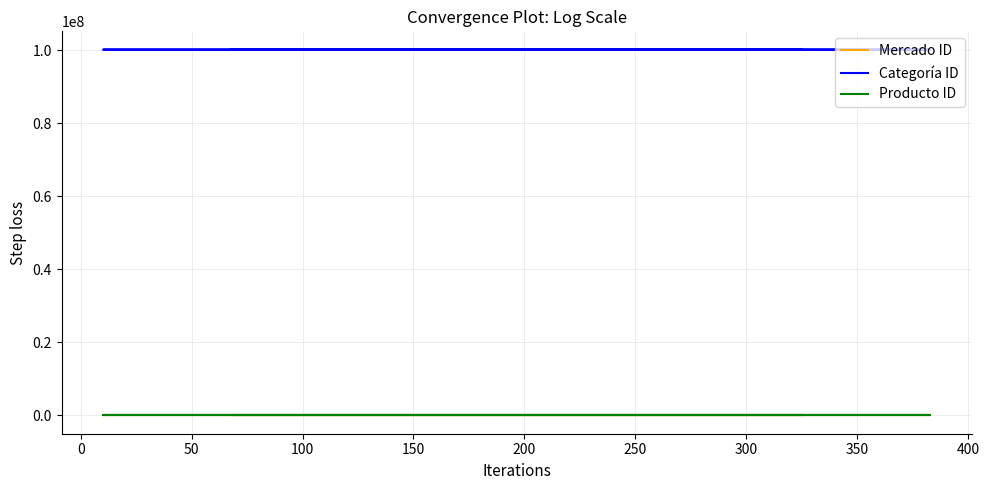

Reading right to left, list all the values displayed in this chart.

Mercado ID: 10	9	8	7	6	5	4	3	2	1	11	10	9	8	7	6	5	4	3	2
Categoría ID: 100103002	100103002	100103002	100103002	100103002	100103002	100103002	100103002	100103002	100103002	100101001	100101001	100101001	100101001	100101001	100101001	100101001	100101001	100101001	100101001
Producto ID: 100103	100103	100103	100103	100103	100103	100103	100103	100103	100103	100101	100101	100101	100101	100101	100101	100101	100101	100101	100101